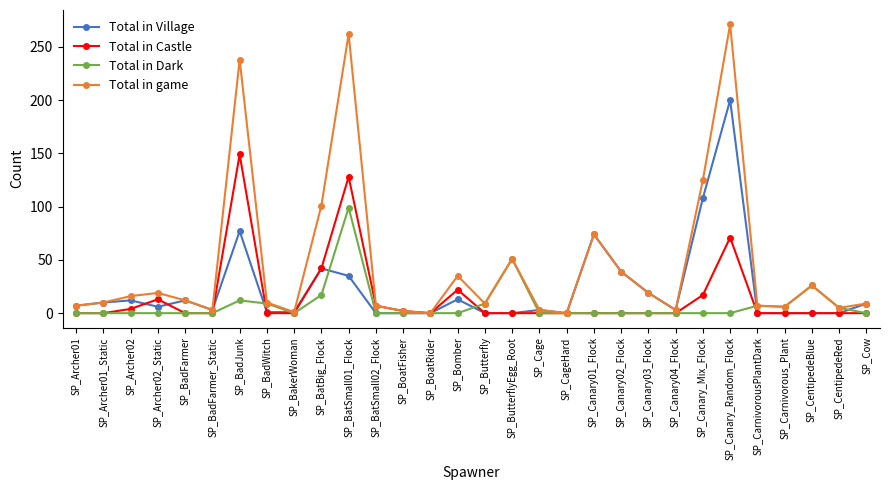

Where is the first local minimum for Total in Village?

SP_Archer02_Static